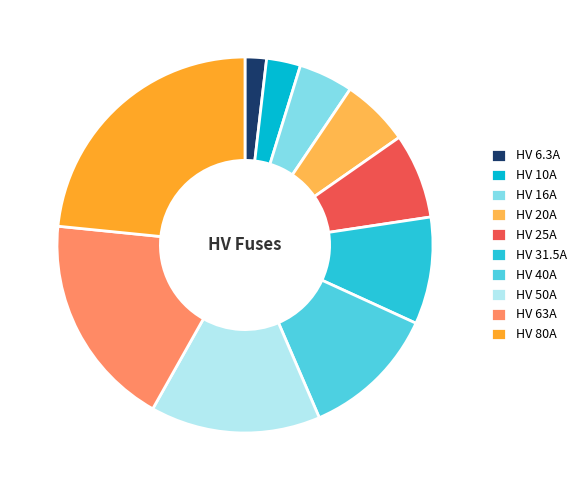

How many segments does this pie chart have?

10